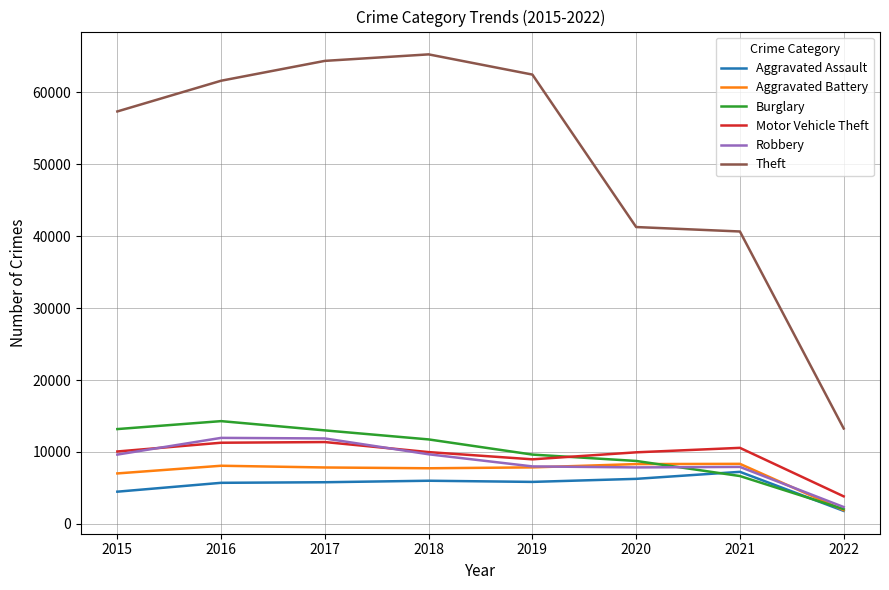

Is the value of Theft at 2017 greater than the value of Robbery at 2020?

Yes